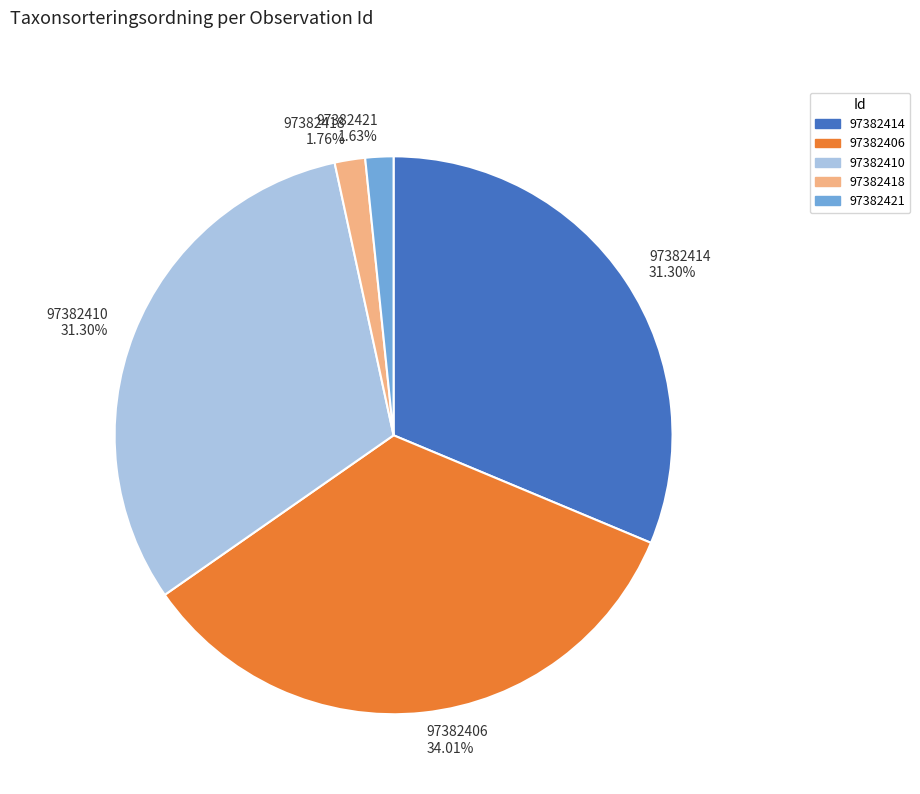

True or false: 97382418 accounts for 10% of the total.

False